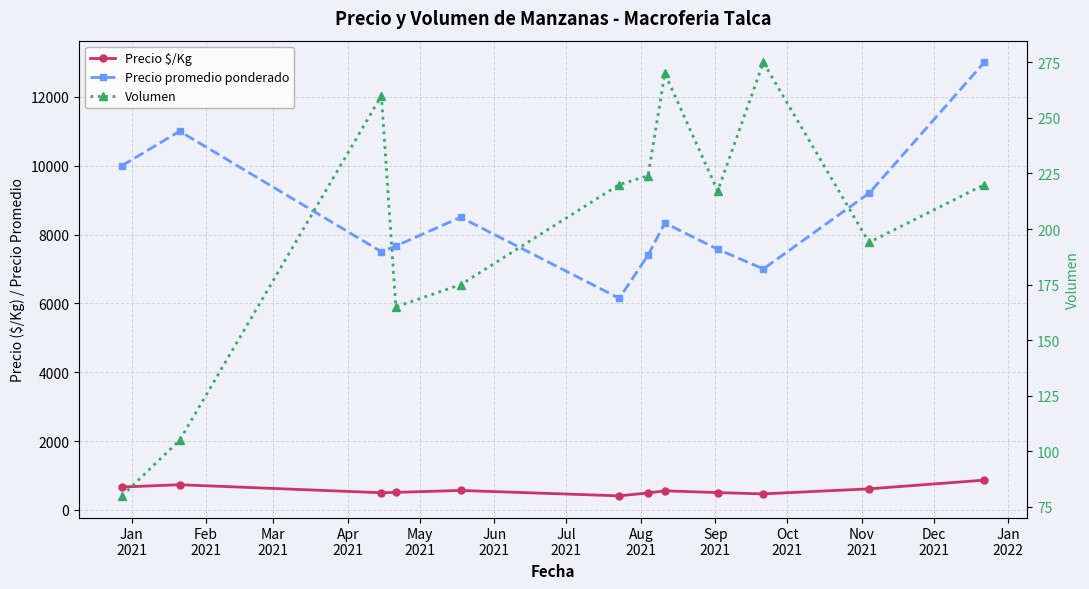

True or false: Precio $/Kg and Volumen intersect in this chart.

False